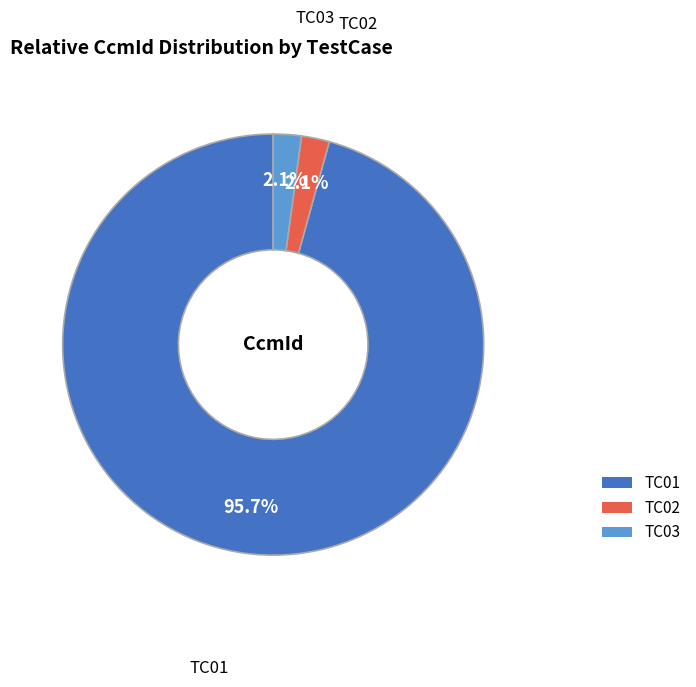

How many segments does this pie chart have?

3